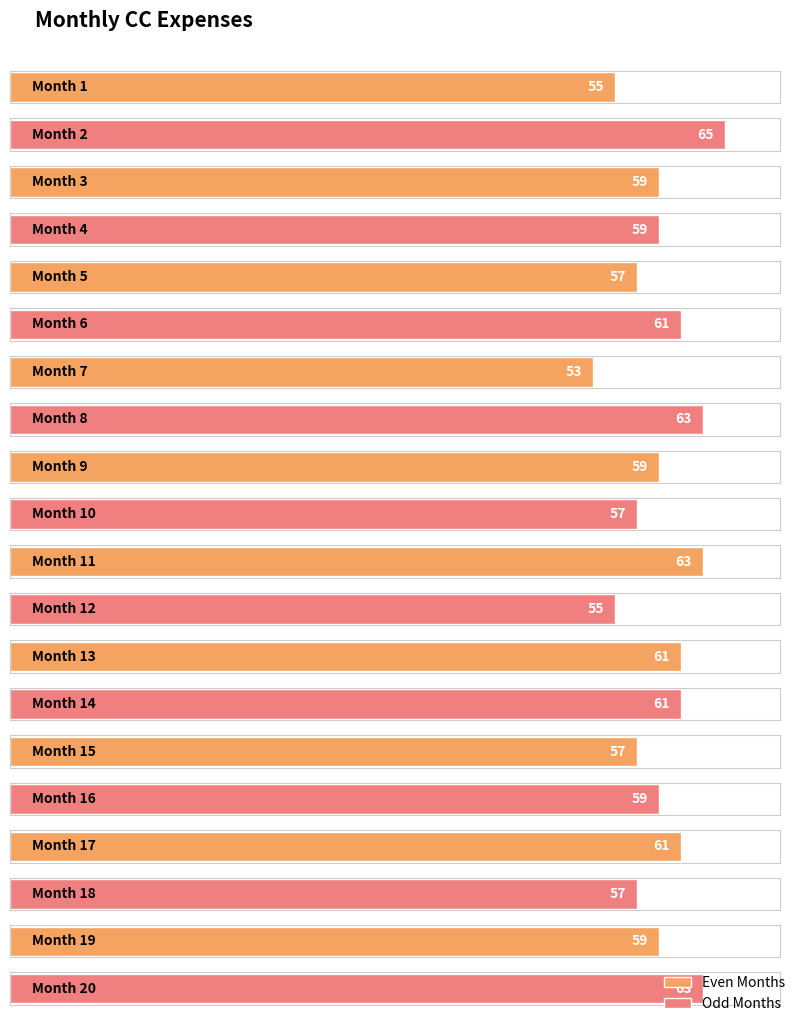

Reading right to left, what are all the values shown in this chart?

63	59	57	61	59	57	61	61	55	63	57	59	63	53	61	57	59	59	65	55